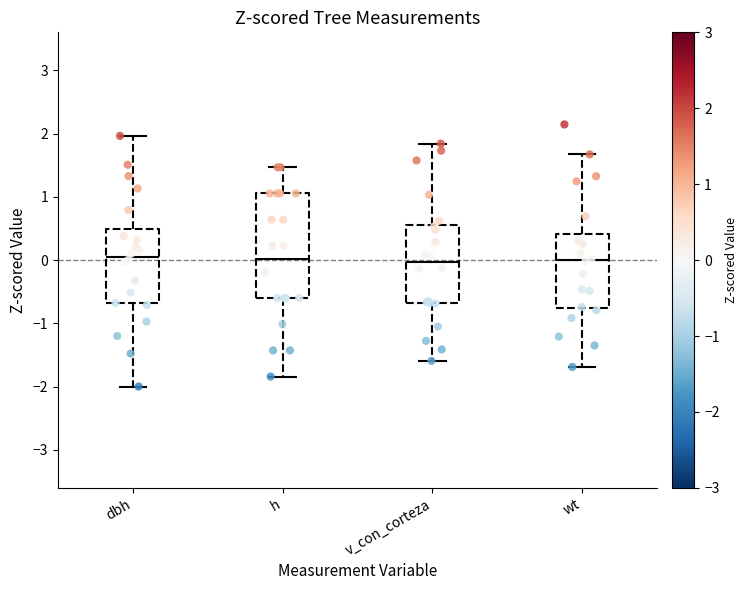

Where does the lower whisker of the box for v_con_corteza end on the y-axis? The values are not printed on the chart, so give them approximately, as read against the axis.

-1.6